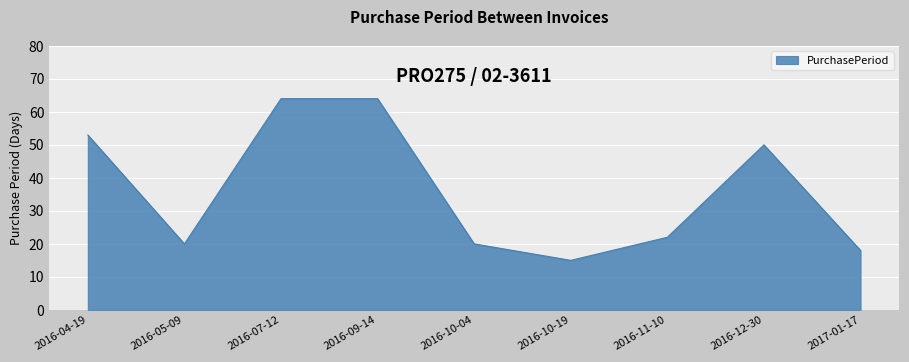

Reading right to left, transcribe all the data shown in this chart.

2017-01-17=18	2016-12-30=50	2016-11-10=22	2016-10-19=15	2016-10-04=20	2016-09-14=64	2016-07-12=64	2016-05-09=20	2016-04-19=53